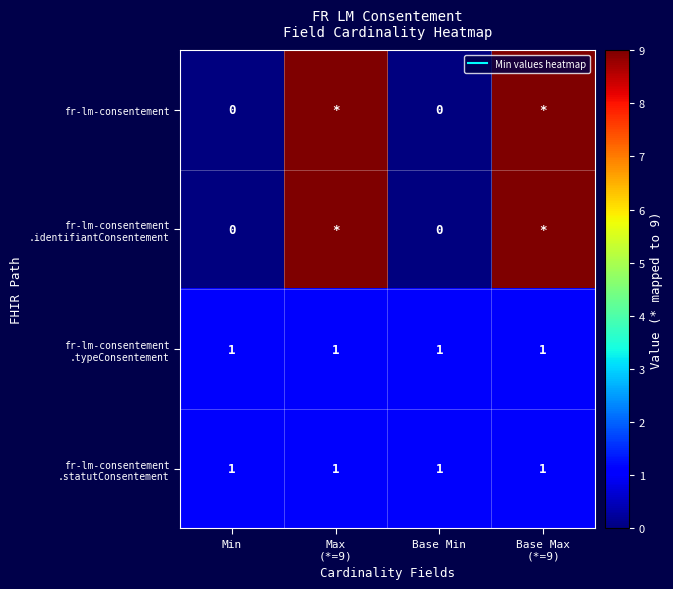

Which series changed the most between Base Min and Base Max (*=9)?

fr-lm-consentement